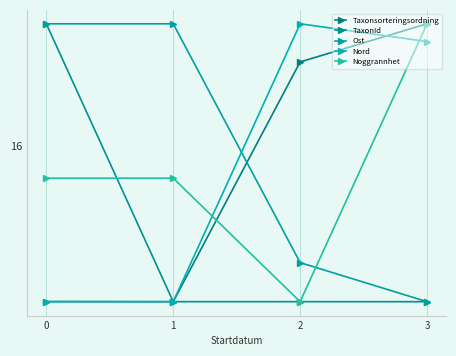

At how many categories does at least one series exceed 23?

4